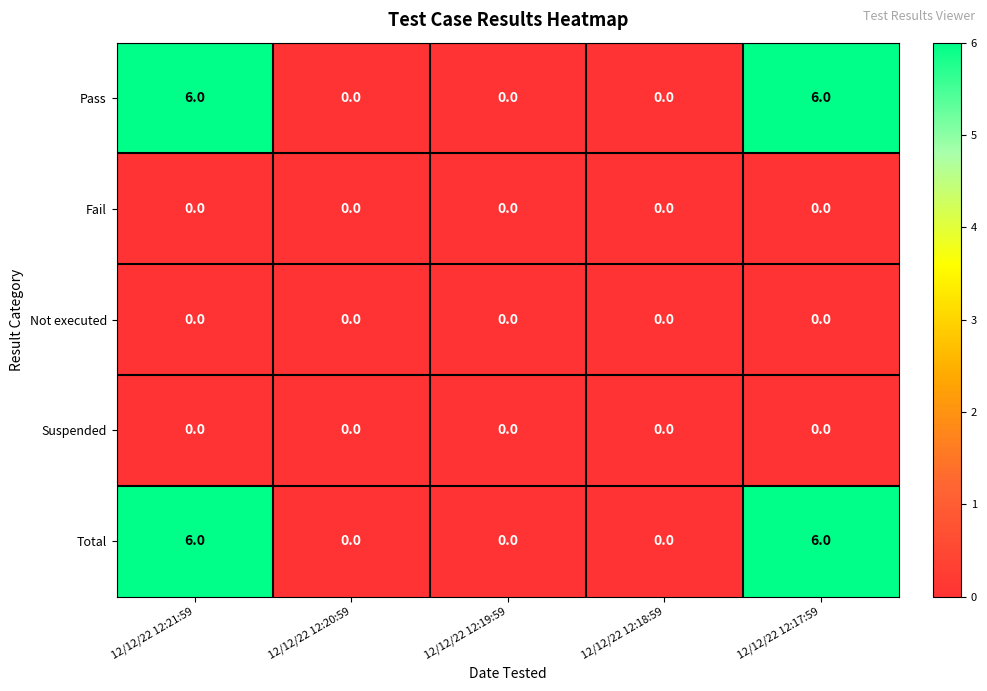

Reading left to right, list all the values displayed in this chart.

Pass: 12/12/22 12:21:59=6	12/12/22 12:20:59=0	12/12/22 12:19:59=0	12/12/22 12:18:59=0	12/12/22 12:17:59=6
Fail: 12/12/22 12:21:59=0	12/12/22 12:20:59=0	12/12/22 12:19:59=0	12/12/22 12:18:59=0	12/12/22 12:17:59=0
Not executed: 12/12/22 12:21:59=0	12/12/22 12:20:59=0	12/12/22 12:19:59=0	12/12/22 12:18:59=0	12/12/22 12:17:59=0
Suspended: 12/12/22 12:21:59=0	12/12/22 12:20:59=0	12/12/22 12:19:59=0	12/12/22 12:18:59=0	12/12/22 12:17:59=0
Total: 12/12/22 12:21:59=6	12/12/22 12:20:59=0	12/12/22 12:19:59=0	12/12/22 12:18:59=0	12/12/22 12:17:59=6